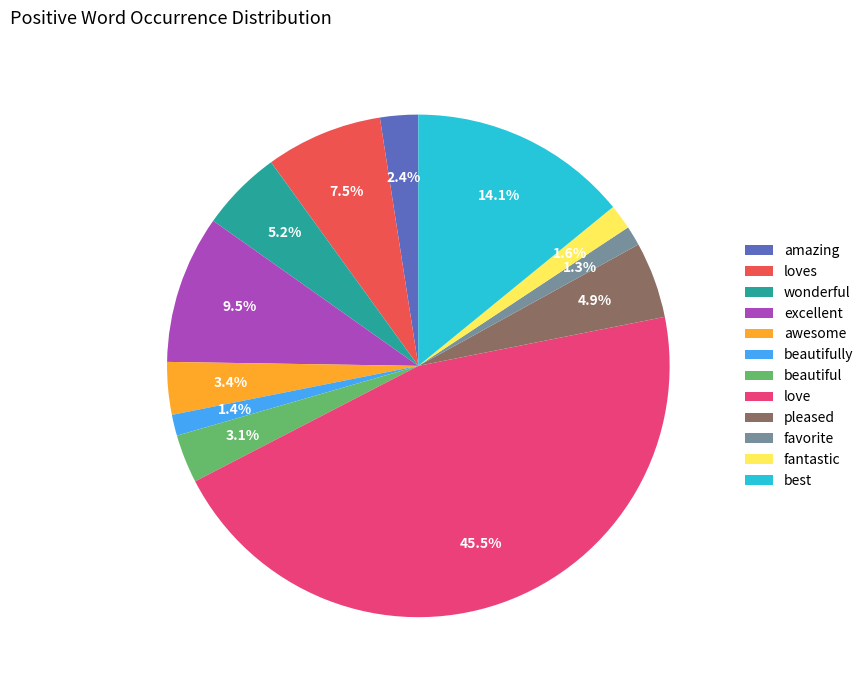

Count the number of slices in the pie.

12